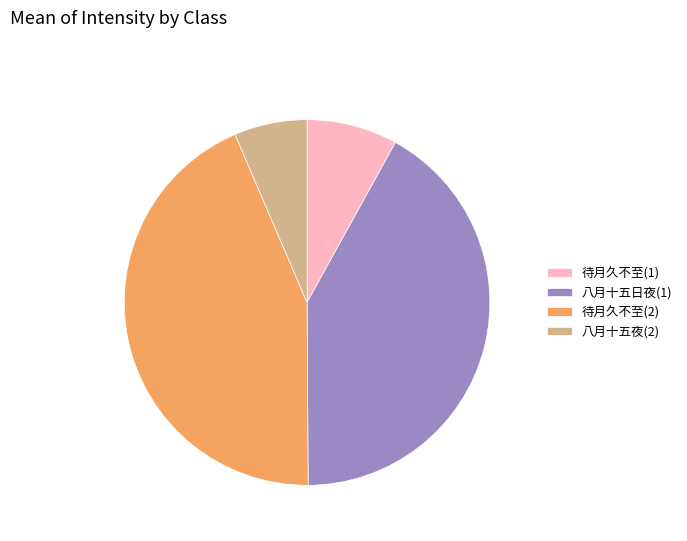

Which category has the biggest portion of the pie?

待月久不至(2)